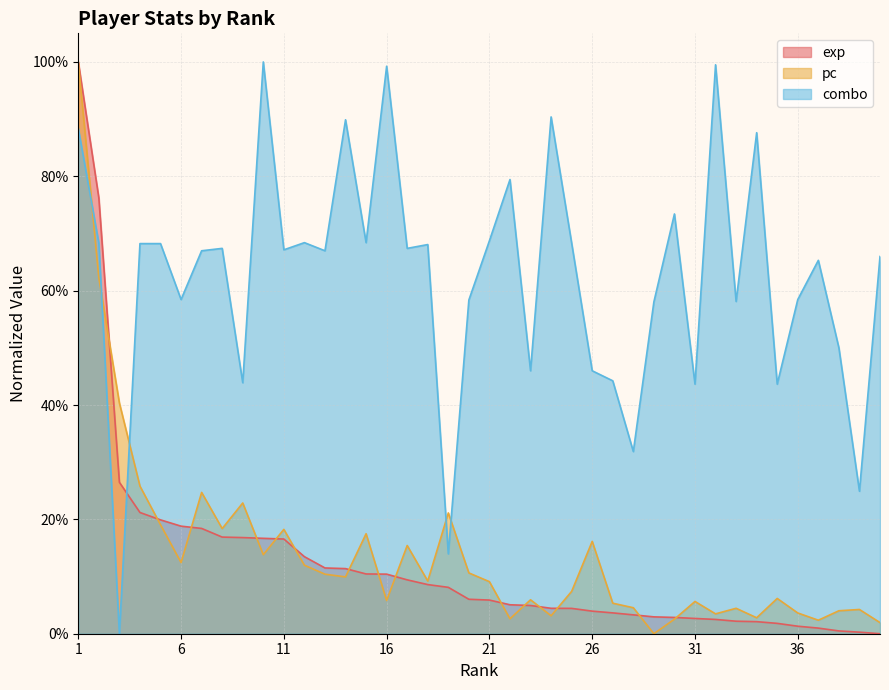

Does the chart have visible grid lines?

Yes